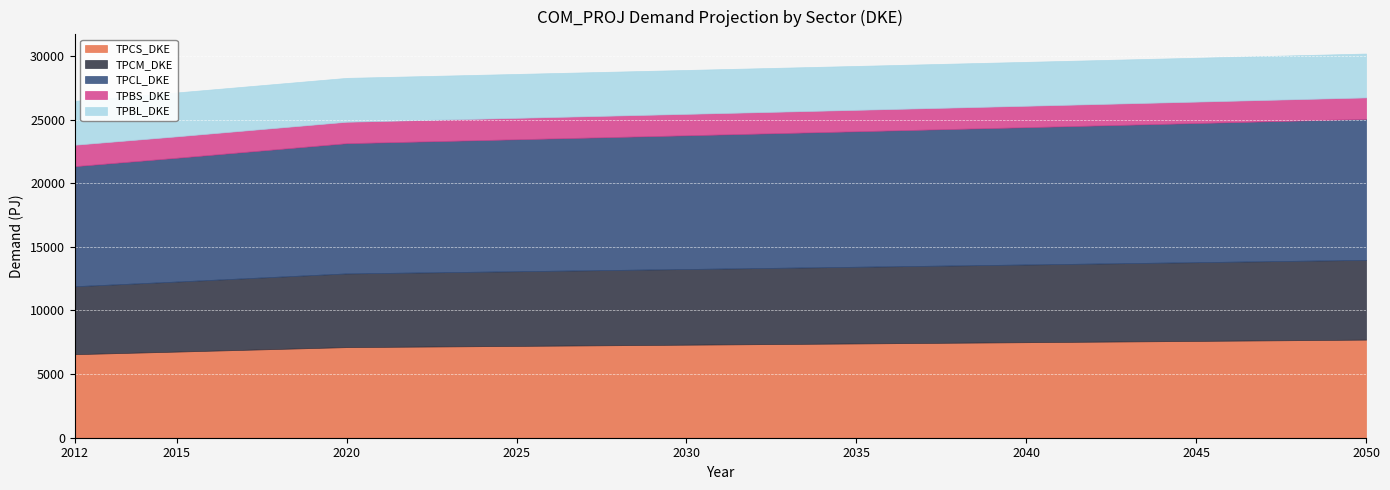

The TPBS_DKE series shows 2801.9 at 2045. True or false?

False